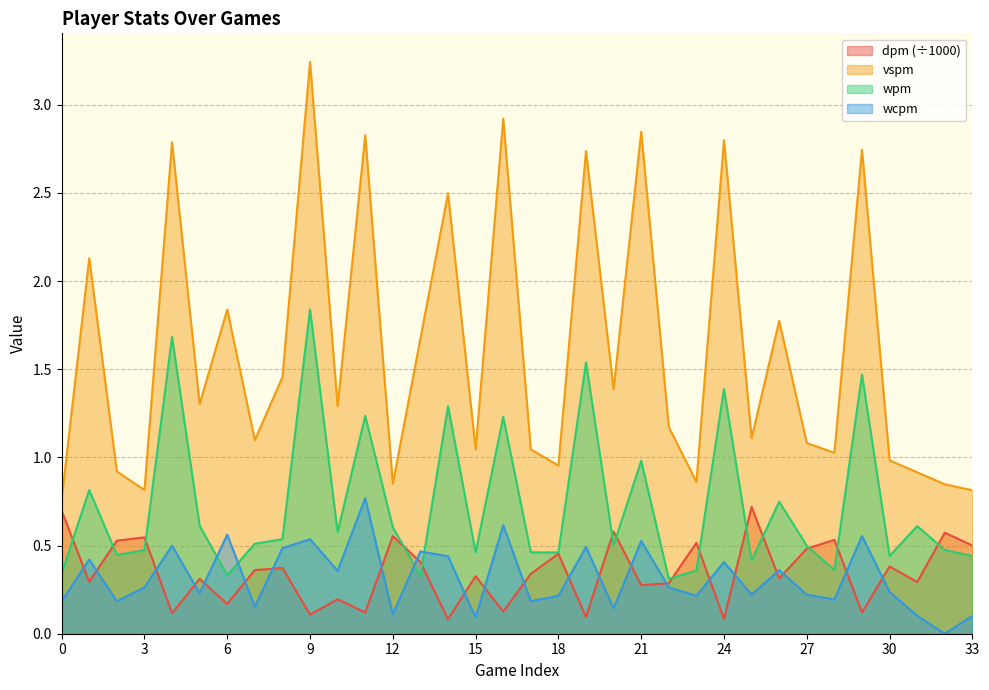

Does the chart have visible grid lines?

Yes